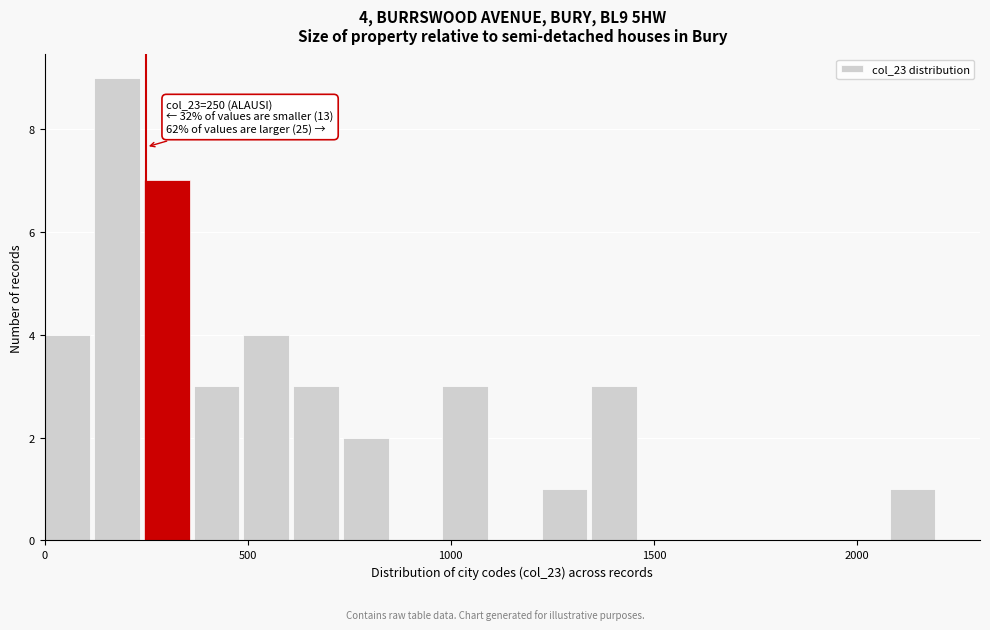

Around what value on the x-axis is the tallest bar? Give the approximate position of its centre, as read against the axis.

200